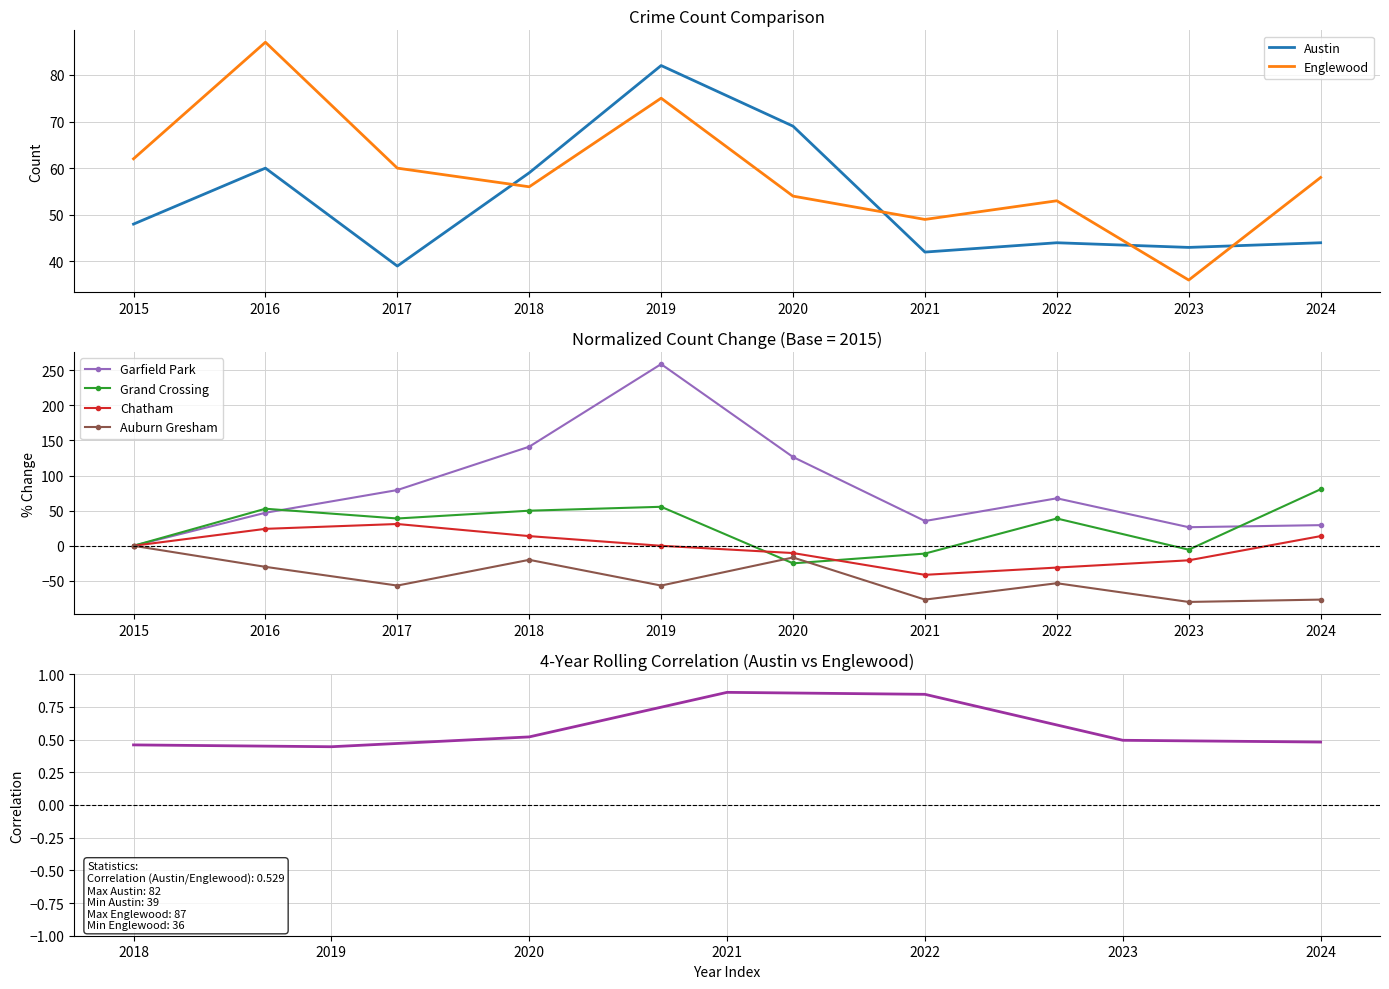

True or false: Chatham and Englewood cross at least once.

False